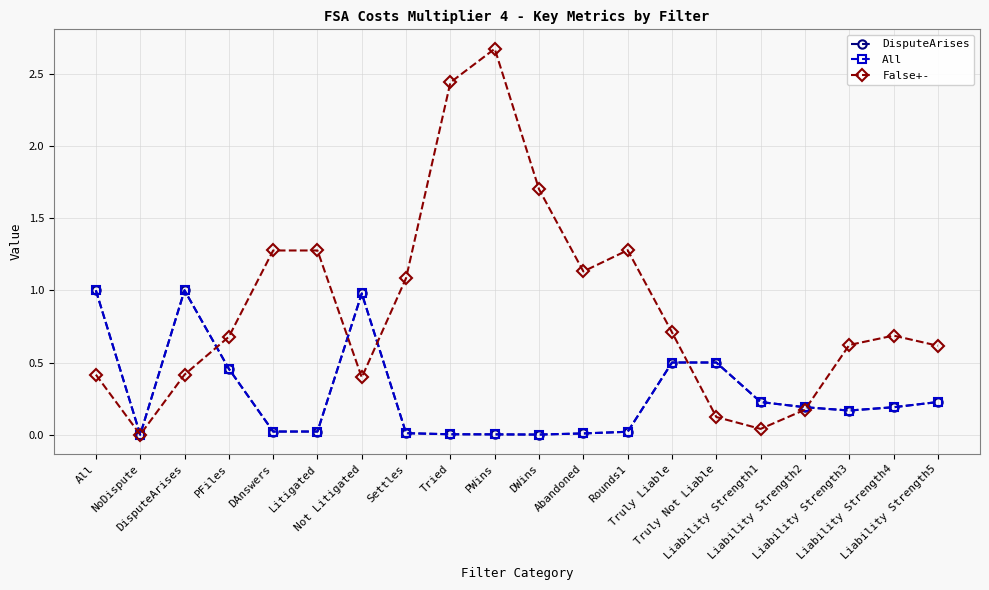

Is this an area chart (filled region under the line)?

No